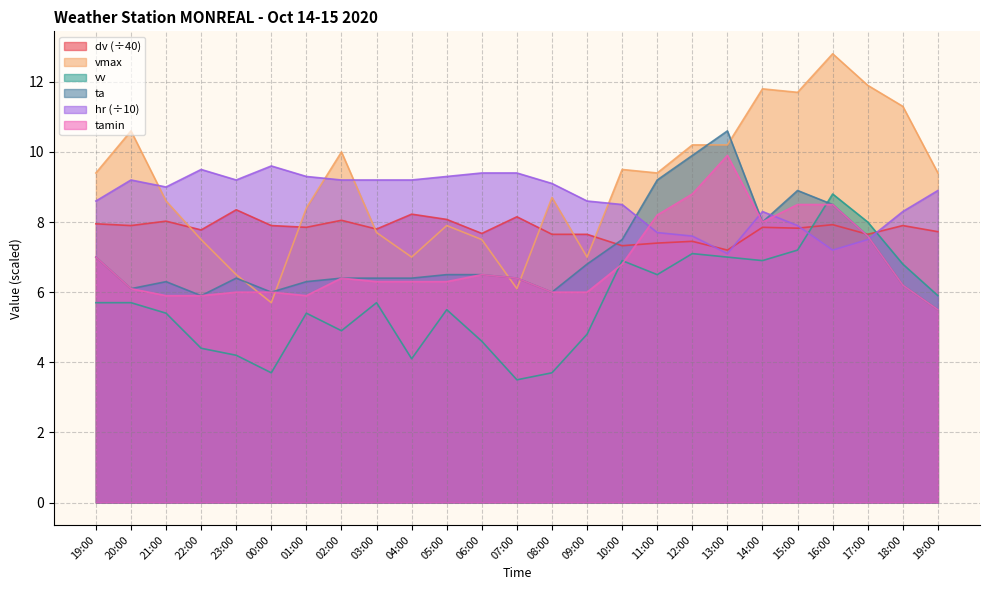

At how many categories does at least one series exceed 7?

25